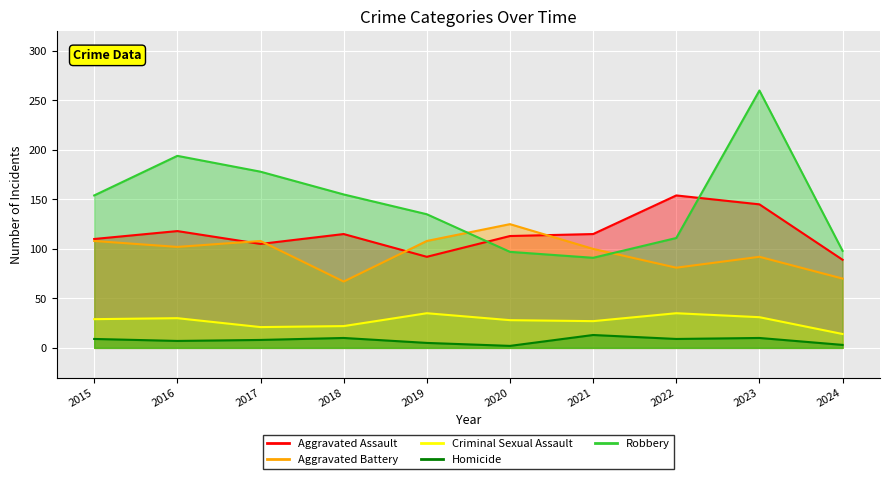

Reading left to right, extract all data points from this chart.

Aggravated Assault: 2015=110	2016=118	2017=105	2018=115	2019=92	2020=113	2021=115	2022=154	2023=145	2024=89
Aggravated Battery: 2015=108	2016=102	2017=108	2018=67	2019=108	2020=125	2021=100	2022=81	2023=92	2024=70
Criminal Sexual Assault: 2015=29	2016=30	2017=21	2018=22	2019=35	2020=28	2021=27	2022=35	2023=31	2024=14
Homicide: 2015=9	2016=7	2017=8	2018=10	2019=5	2020=2	2021=13	2022=9	2023=10	2024=3
Robbery: 2015=154	2016=194	2017=178	2018=155	2019=135	2020=97	2021=91	2022=111	2023=260	2024=98